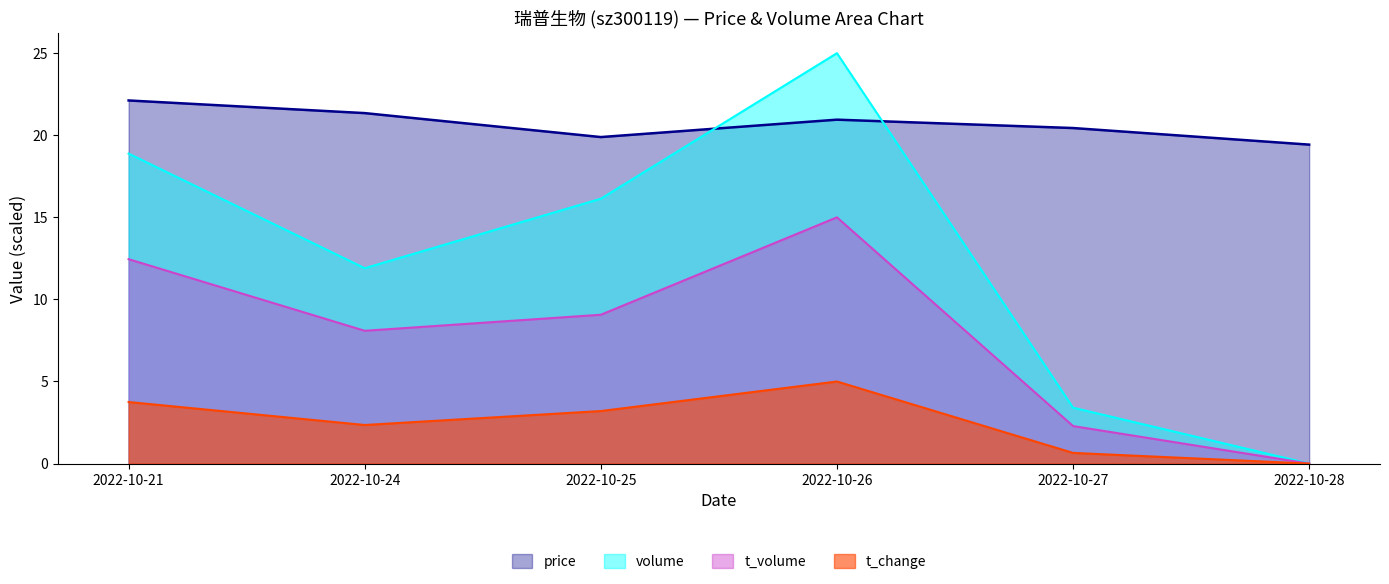

What is the total value across all series at 2022-10-24?

43.7